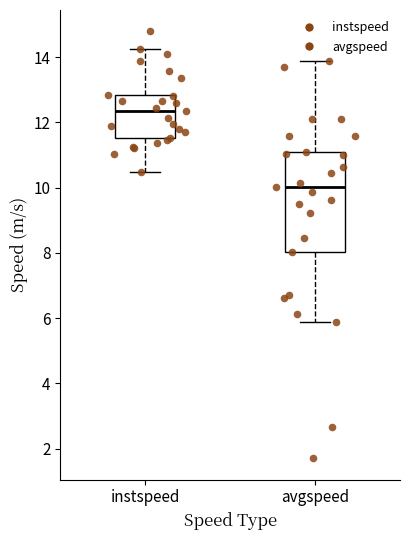

Reading left to right, read every box against the y-axis: the position of its median line, the range the box covers, and the ends of its whiskers. The values are not printed on the chart, so give them approximately, as read against the axis.

instspeed: median 12.4, box 11.6 to 12.8, whiskers 10.4 to 14.2
avgspeed: median 10.0, box 8.0 to 11.2, whiskers 5.8 to 13.8